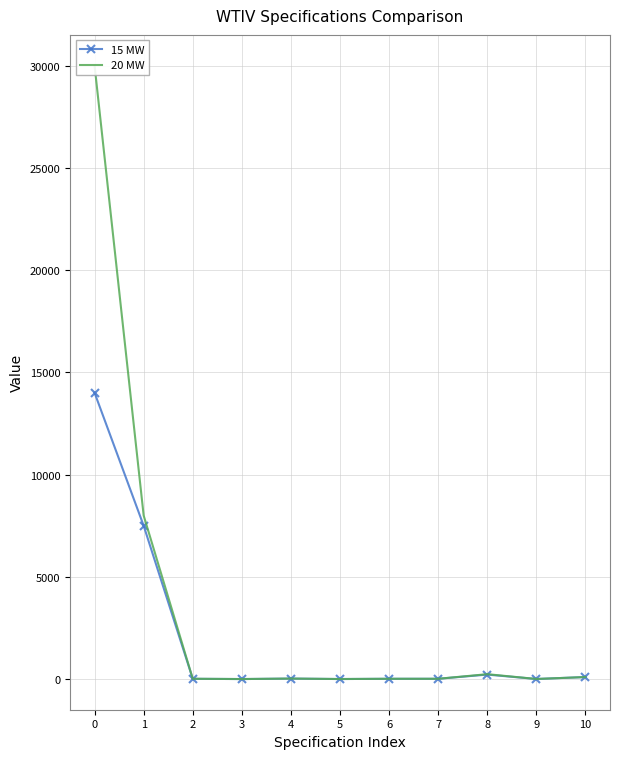

What is the value of the 20 MW point at the 8th from the left?

15